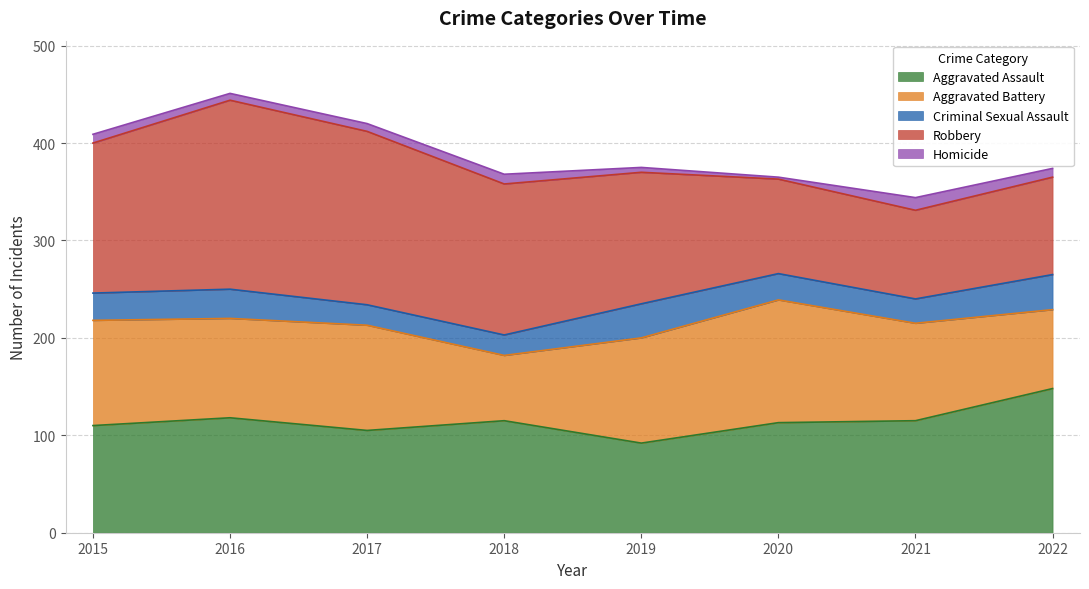

Is the value of Aggravated Battery at 2021 greater than the value of Criminal Sexual Assault at 2015?

Yes